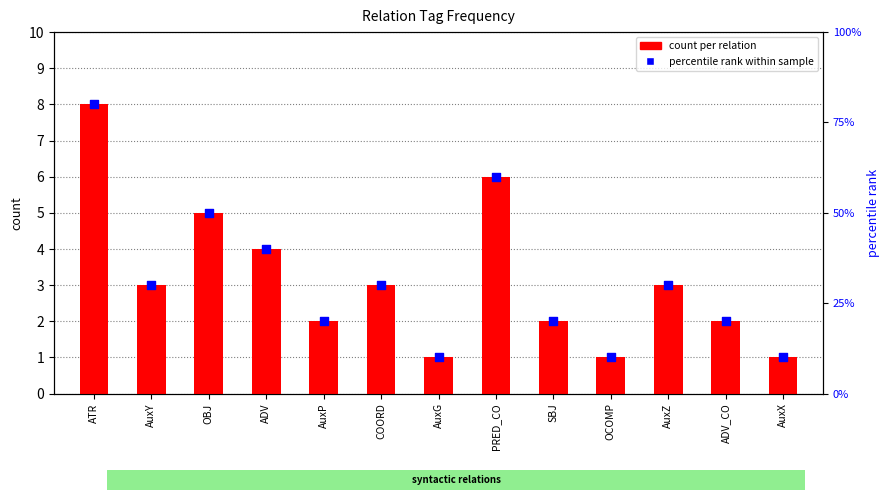

At which category is the sum across all series the highest?

ATR